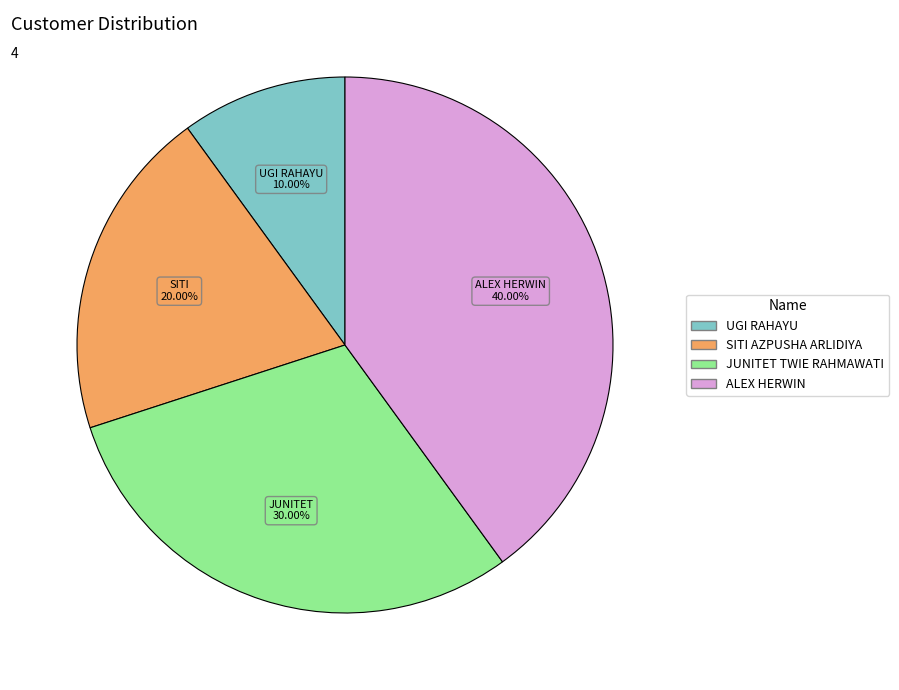

To the nearest percent, what percentage of the pie is ALEX HERWIN?

40%